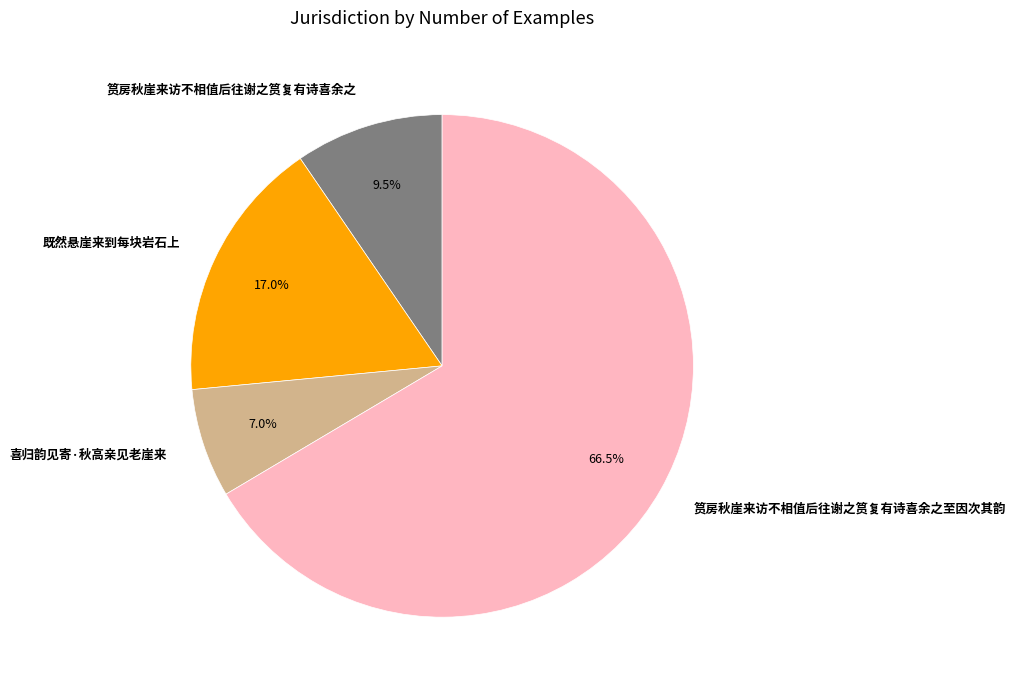

Which category has the biggest portion of the pie?

筼房秋崖来访不相值后往谢之筼复有诗喜余之至因次其韵